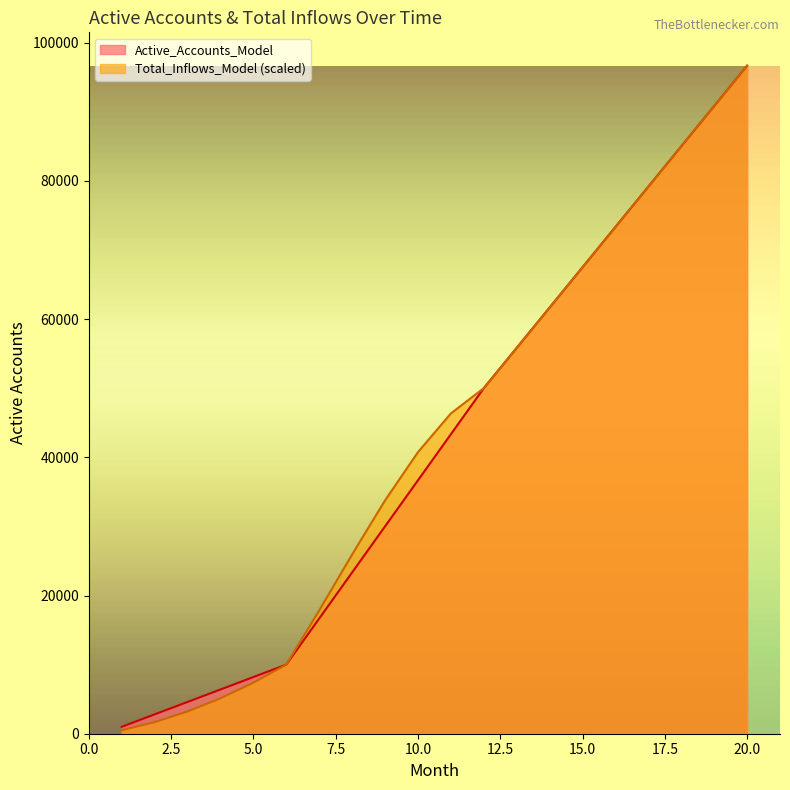

What is the approximate value of Total_Inflows_Model at 15?

67502.2